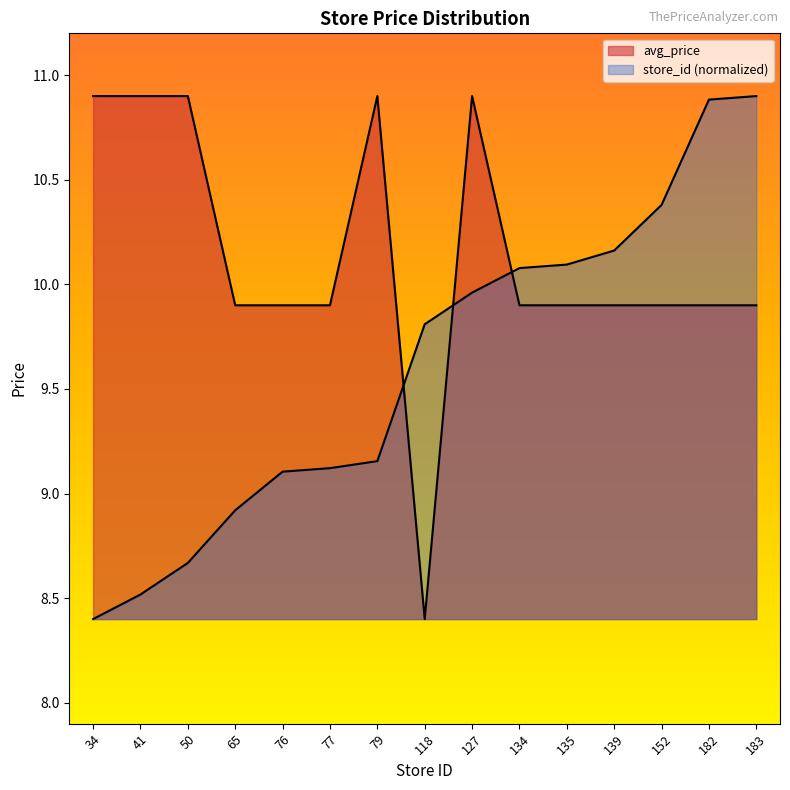

Where is the first local minimum for avg_price?

118